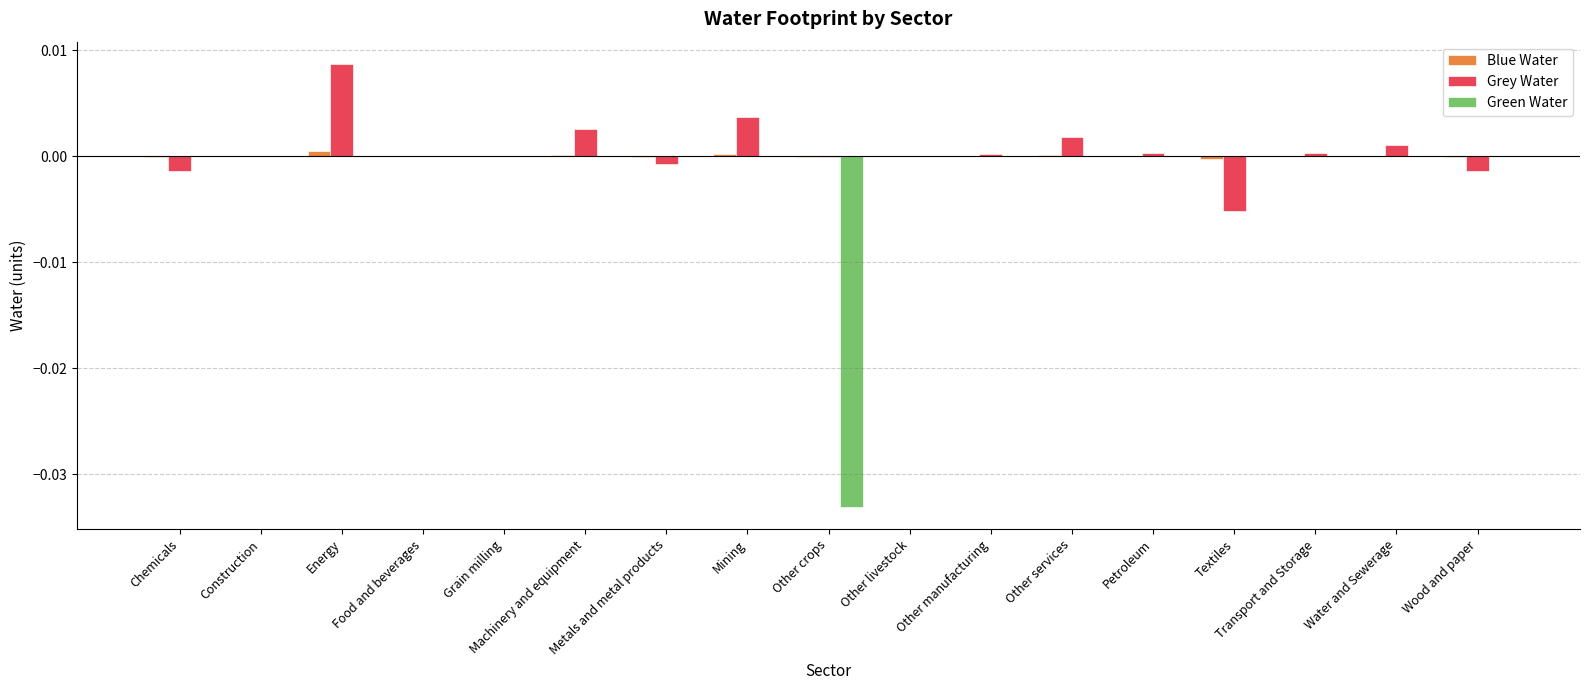

At which category is the sum across all series the highest?

Energy